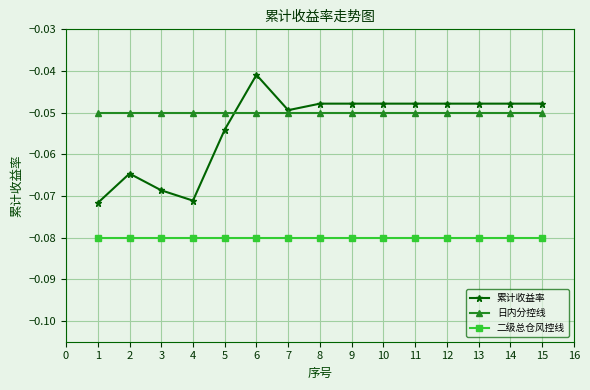

How many data points does each series have?

15